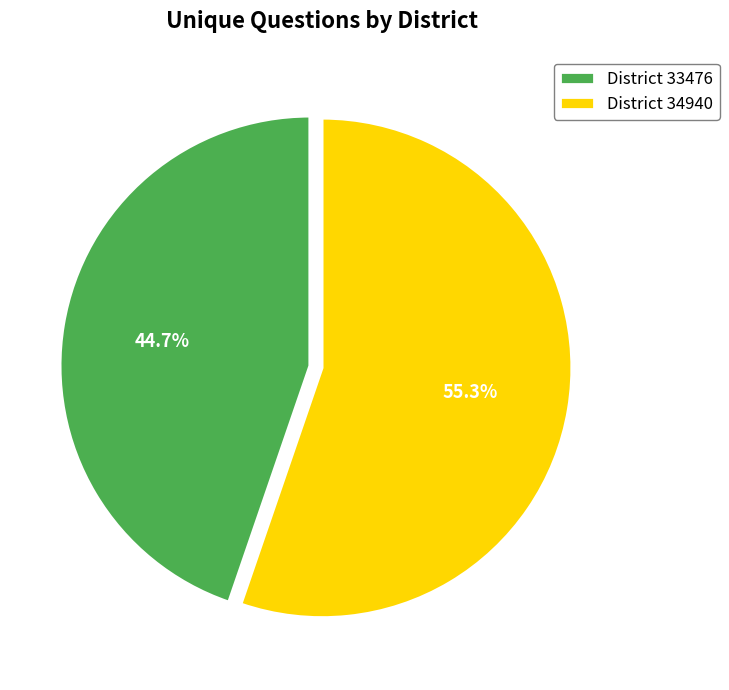

How many segments does this pie chart have?

2